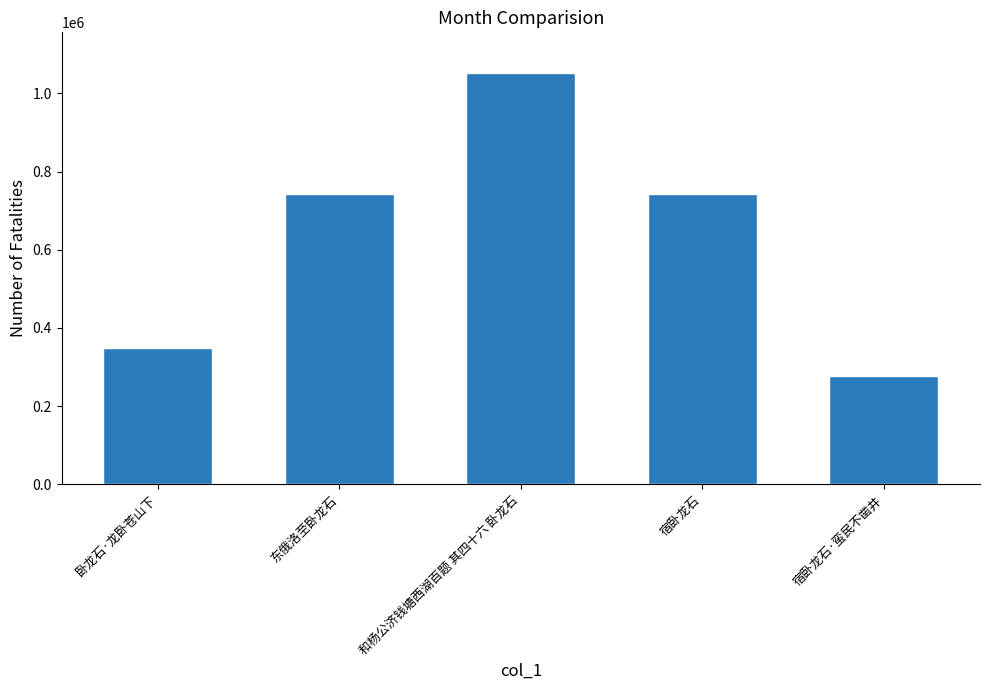

What is the value of the 4th bar from the left?

743330